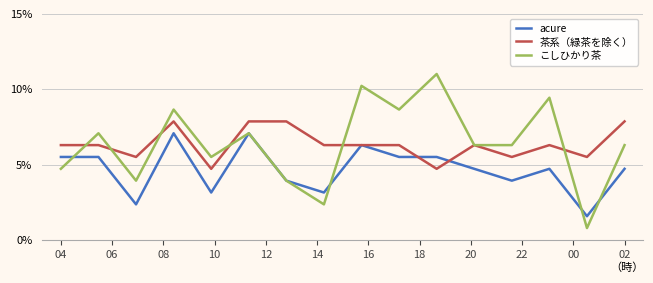

What is the minimum value for こしひかり茶?

0.8